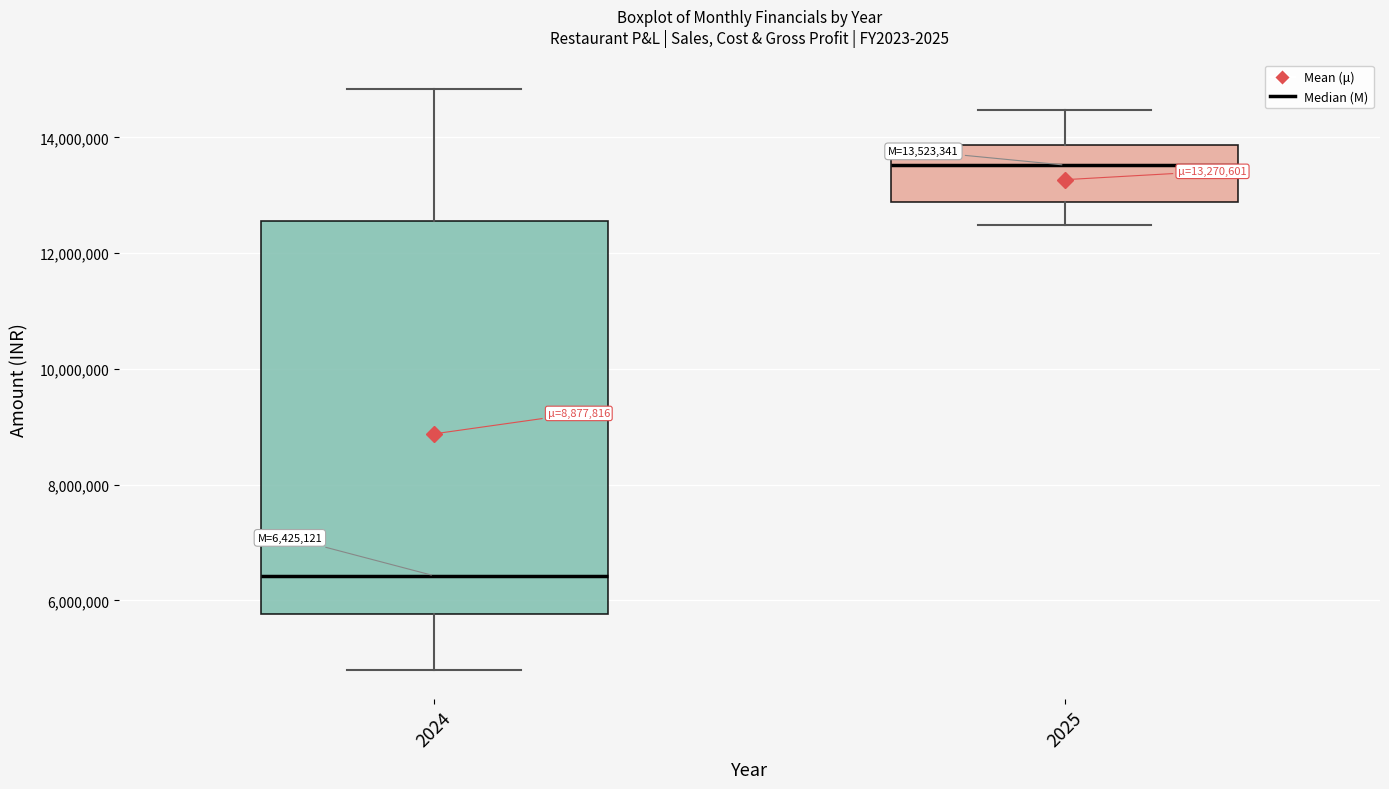

Which box is the tallest, from its lower edge to its upper edge?

2024